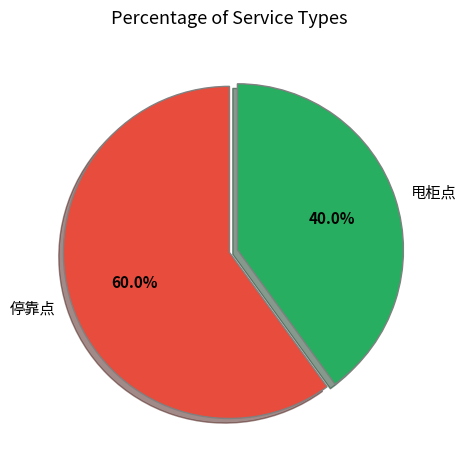

What is the total percentage of 停靠点 and 甩柜点?

100.0%